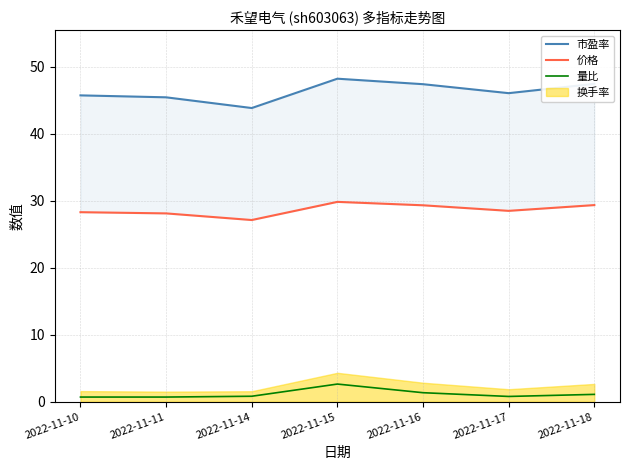

What is the sum of the 市盈率 values at 2022-11-16 and 2022-11-18?

94.9